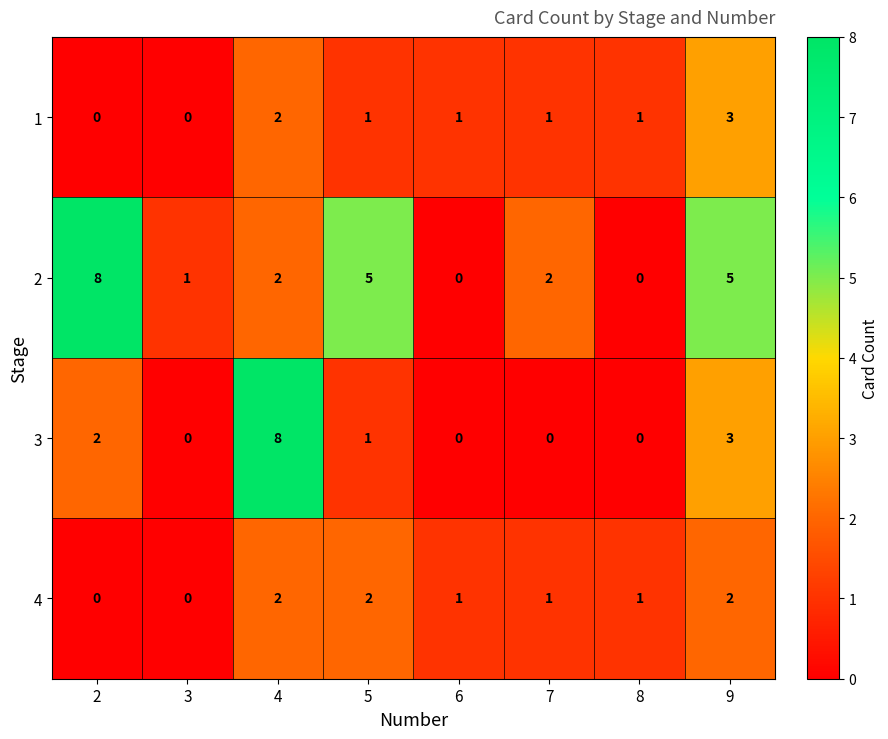

True or false: 1 has a value of 1 at 5.

True